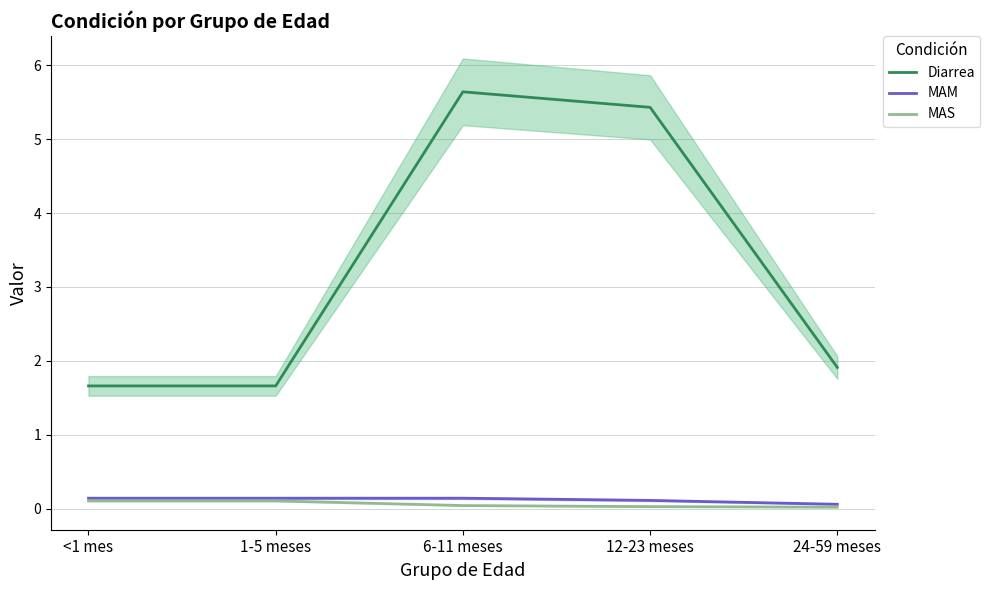

Between 1-5 meses and 24-59 meses, which series saw the biggest shift?

Diarrea